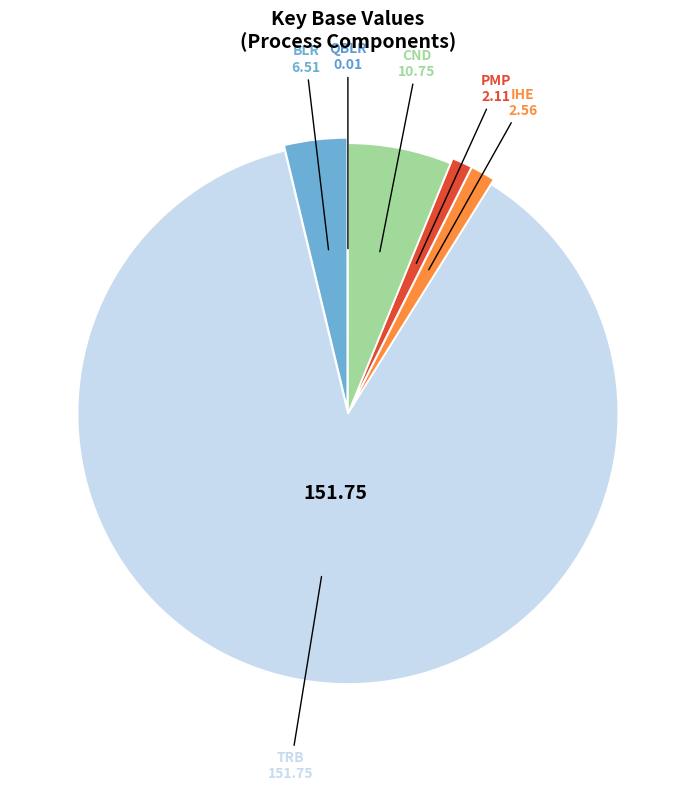

Approximately how many times larger is the value at TRB compared to PMP?

71.8